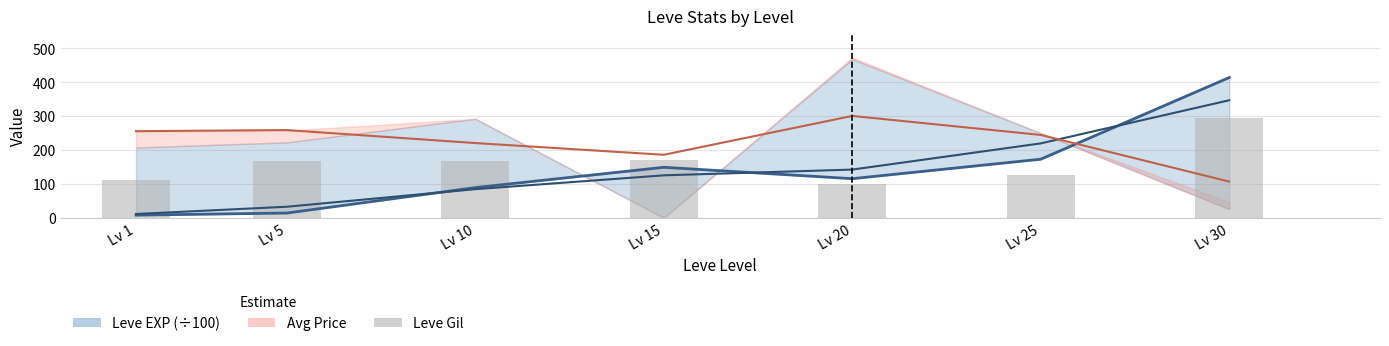

The value at Lv 5 is 169. True or false?

True